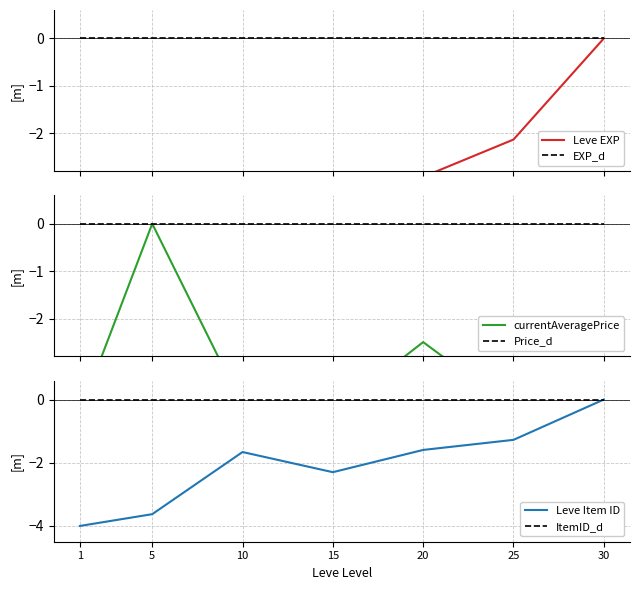

What is the sum of all Leve Item ID values?

-14.5